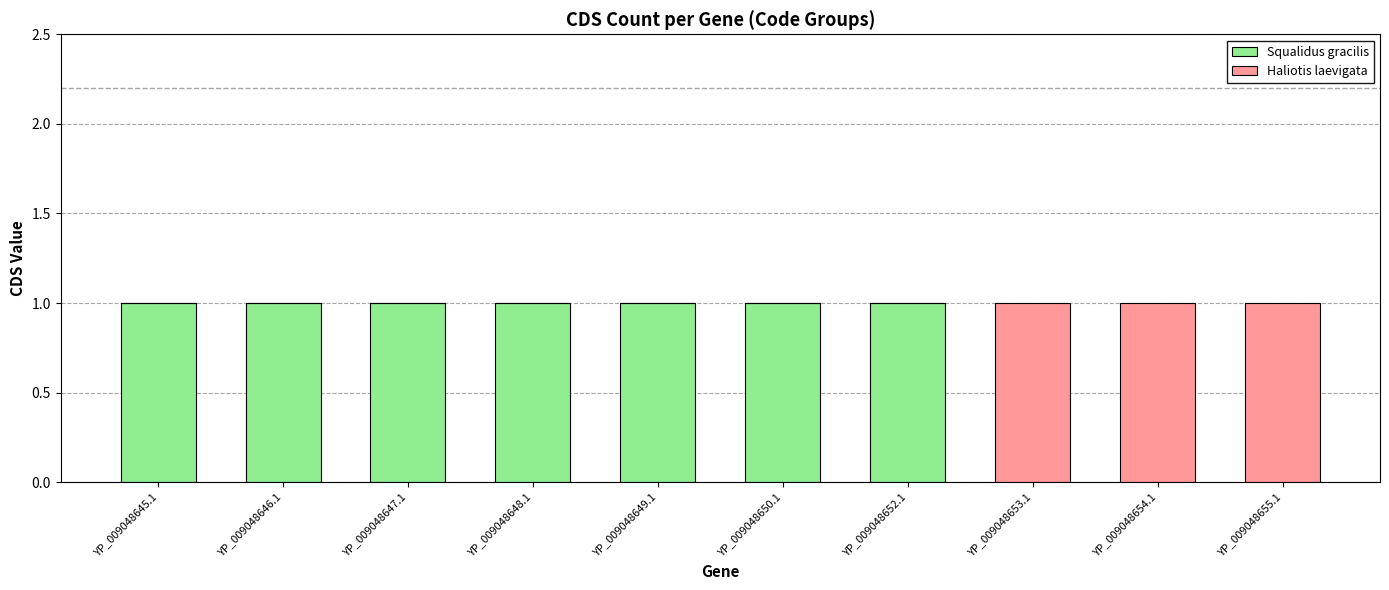

Are the bars horizontal?

No